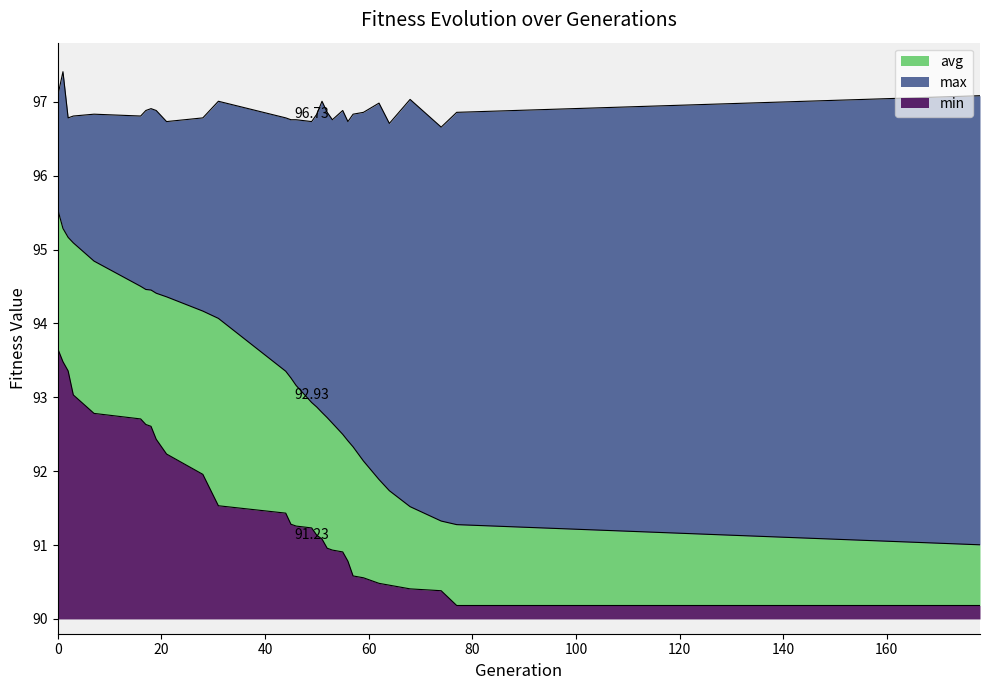

Which series has the largest range (max minus min)?

avg